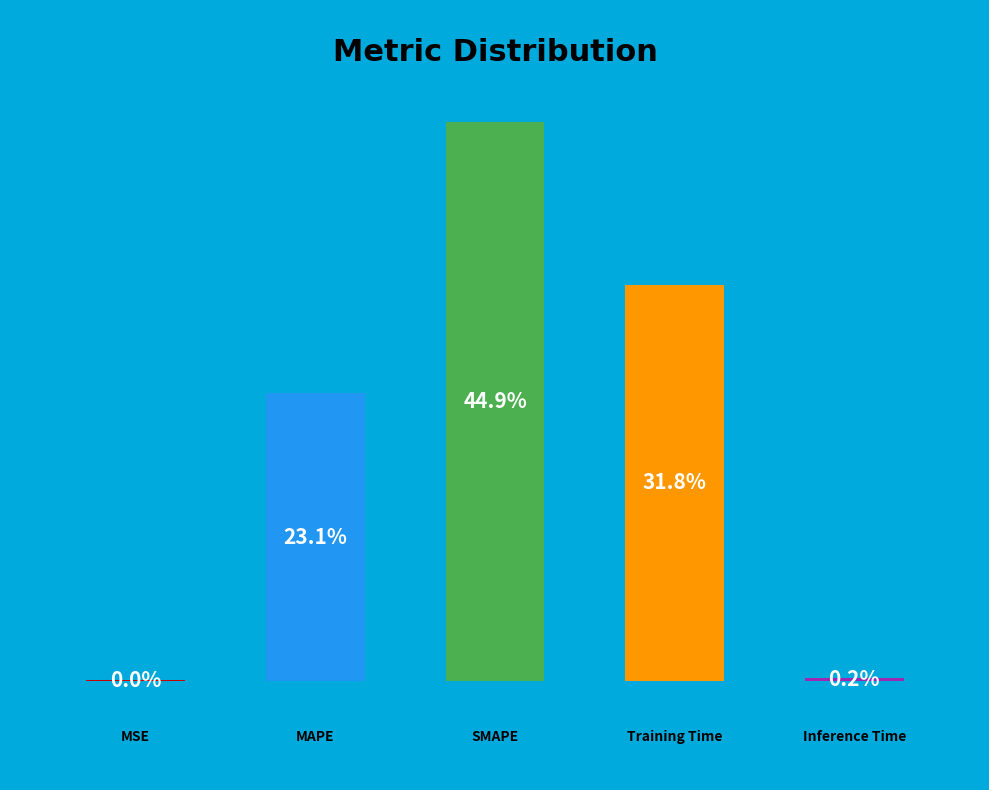

To the nearest percent, what portion does MAPE represent?

23%